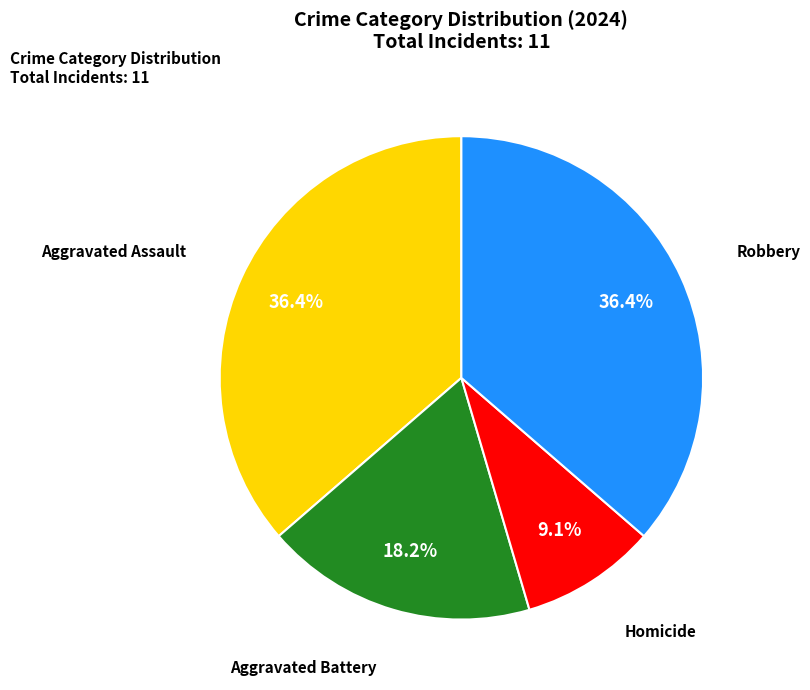

Does any single category account for the majority?

No